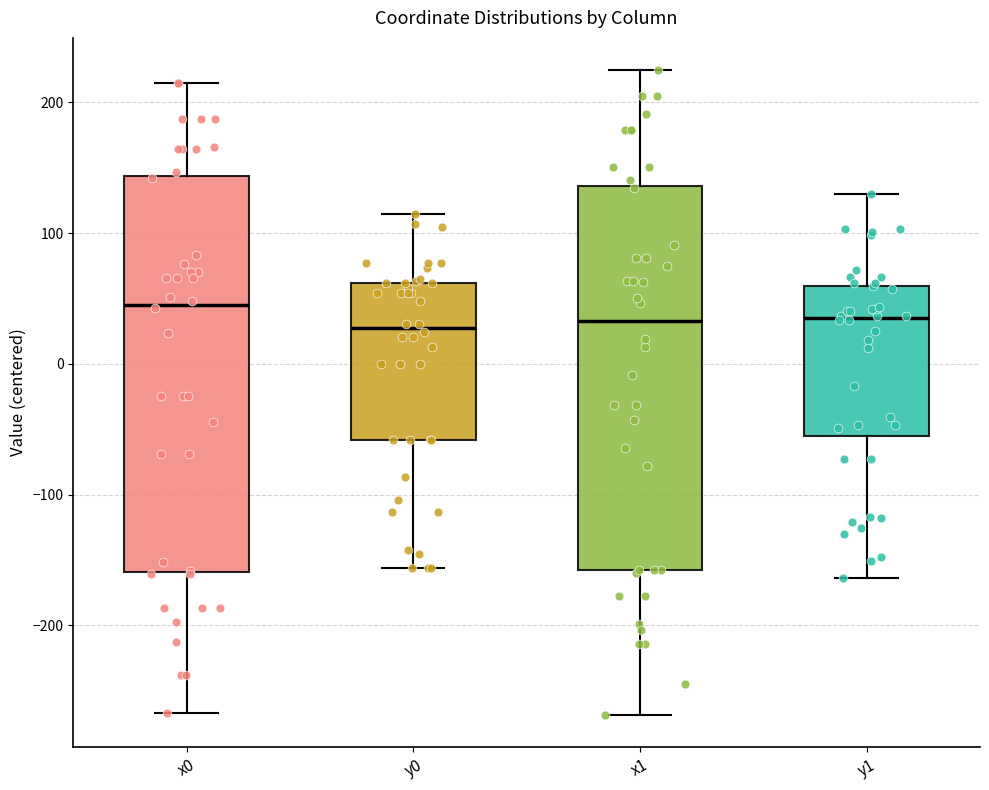

Where does the lower whisker of the box for x1 end on the y-axis? The values are not printed on the chart, so give them approximately, as read against the axis.

-270